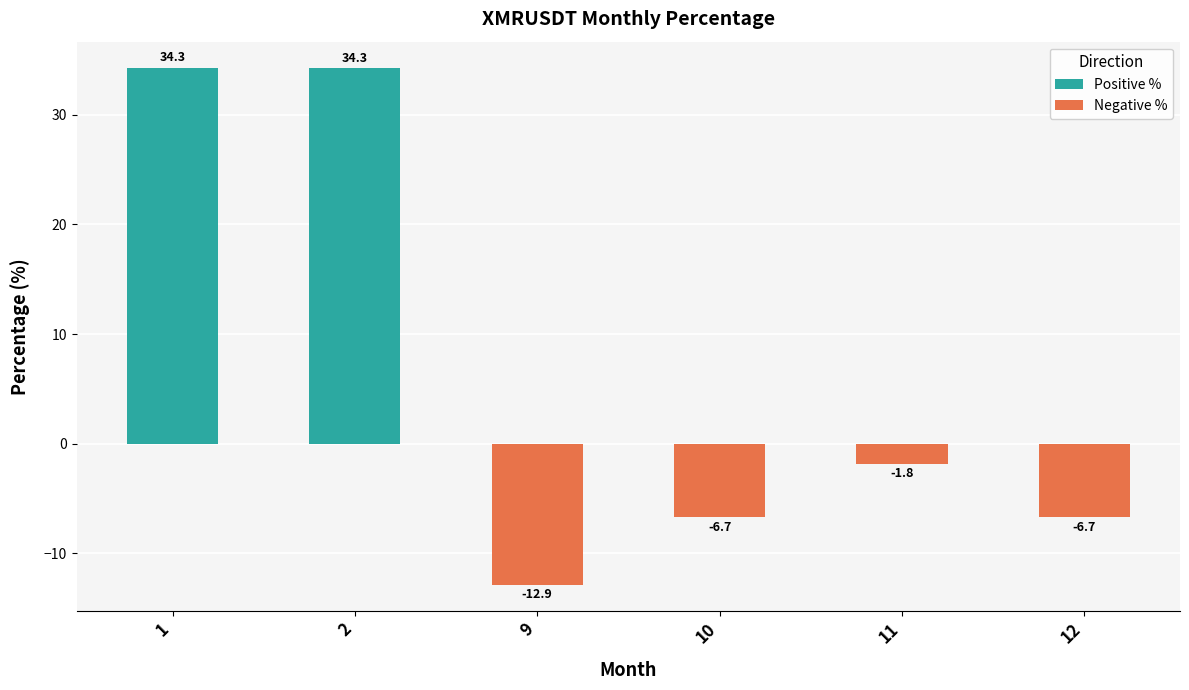

How many data points does each series have?

6